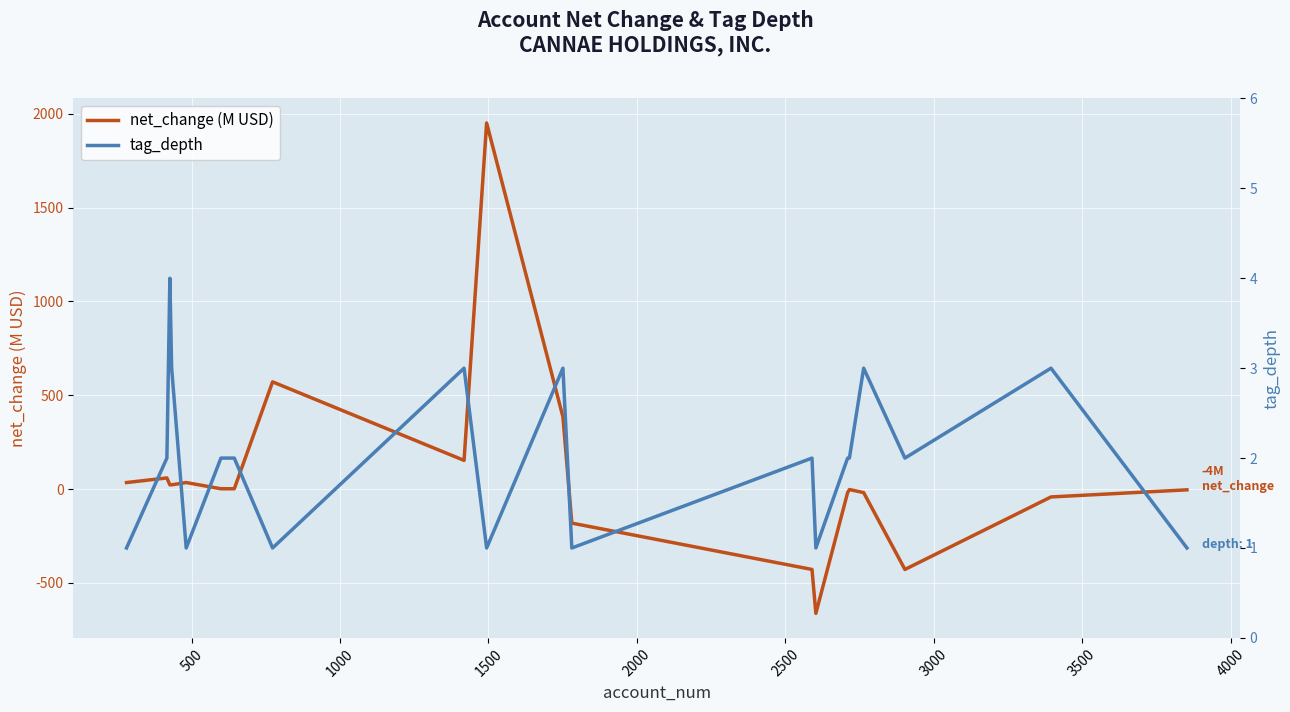

How many tag_depth values are between 1 and 3?

19